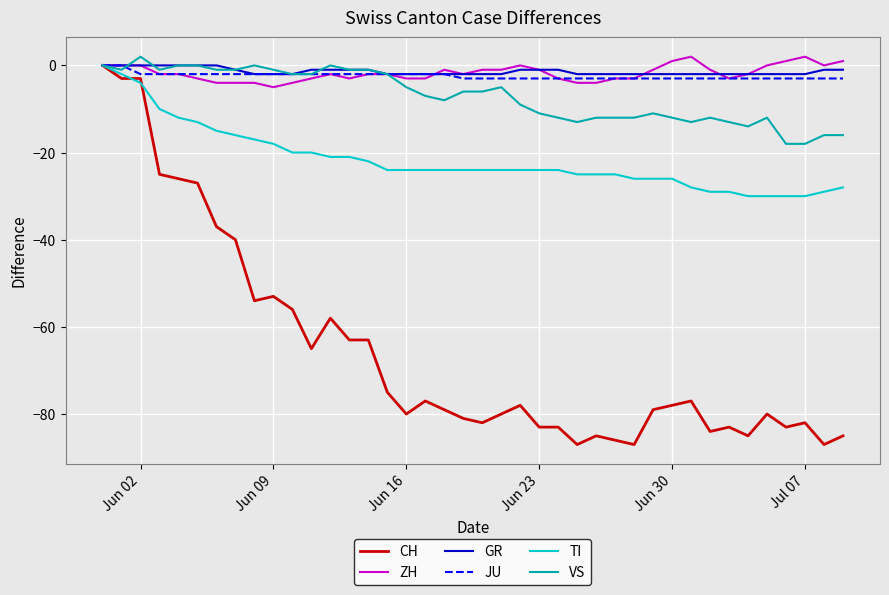

What is the difference between the maximum and minimum values in the JU series?

3